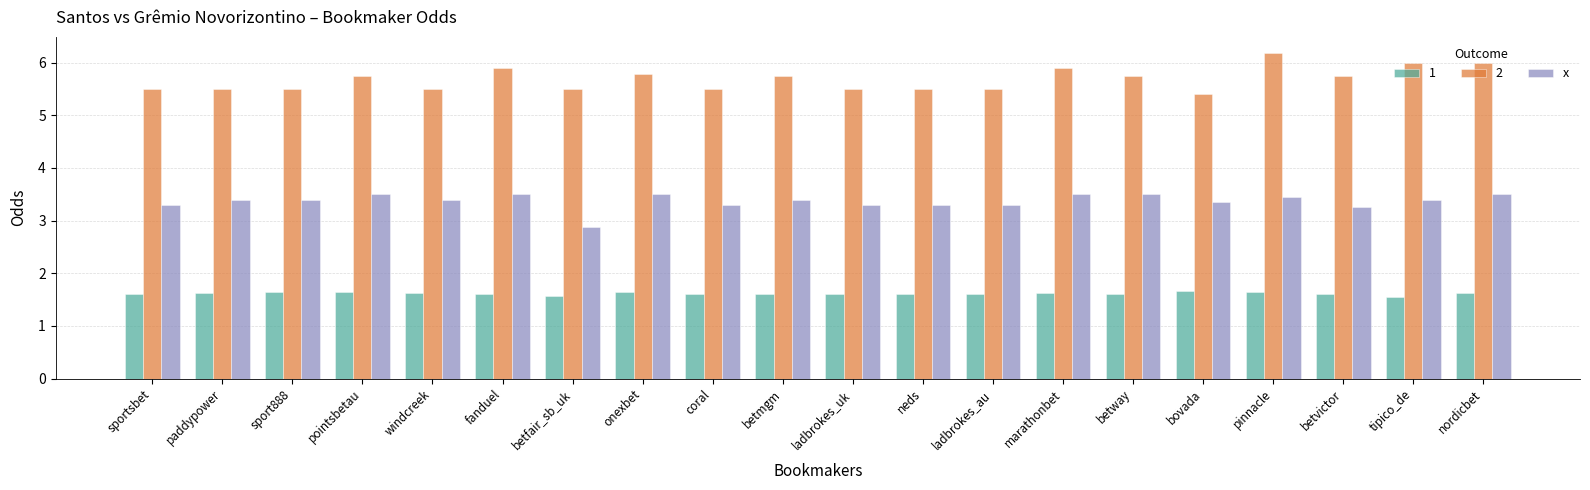

What is the average value of the 1 series?

1.6